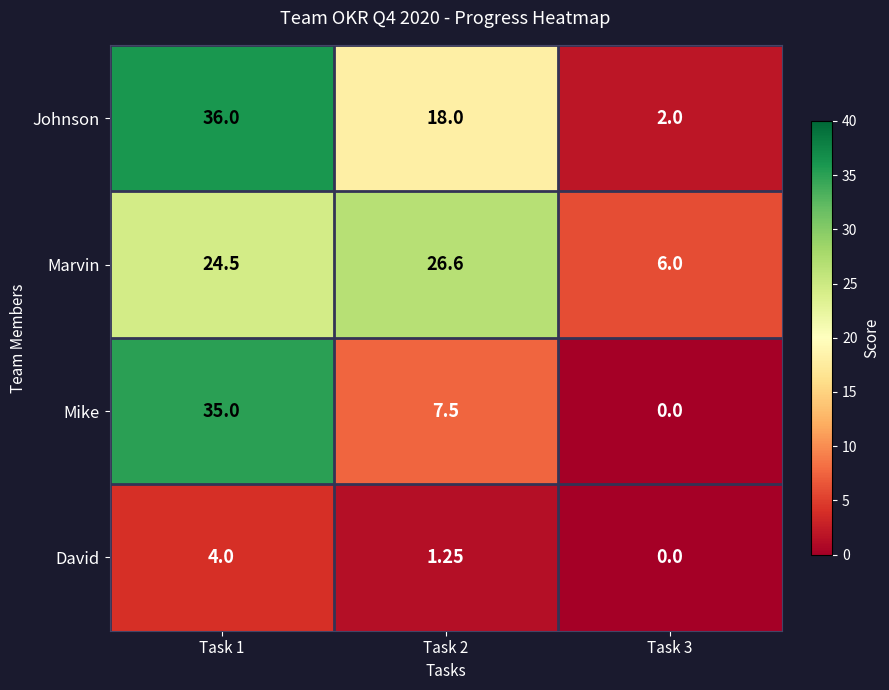

At Task 2, list the series in order from largest to smallest.

Marvin, Johnson, Mike, David